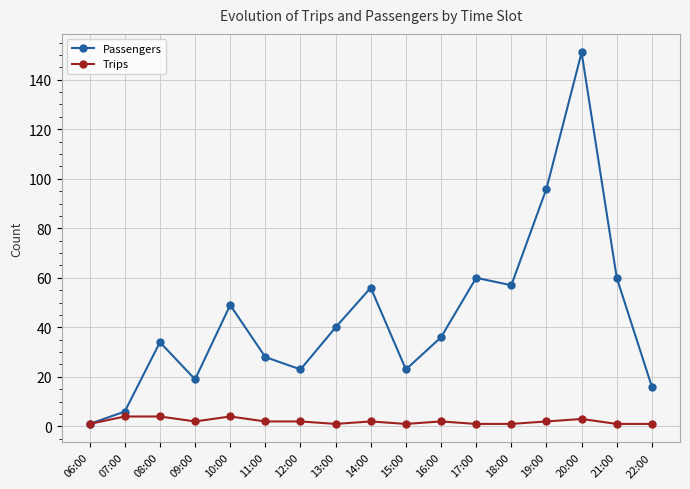

How many values in the Passengers series are below 36?

8